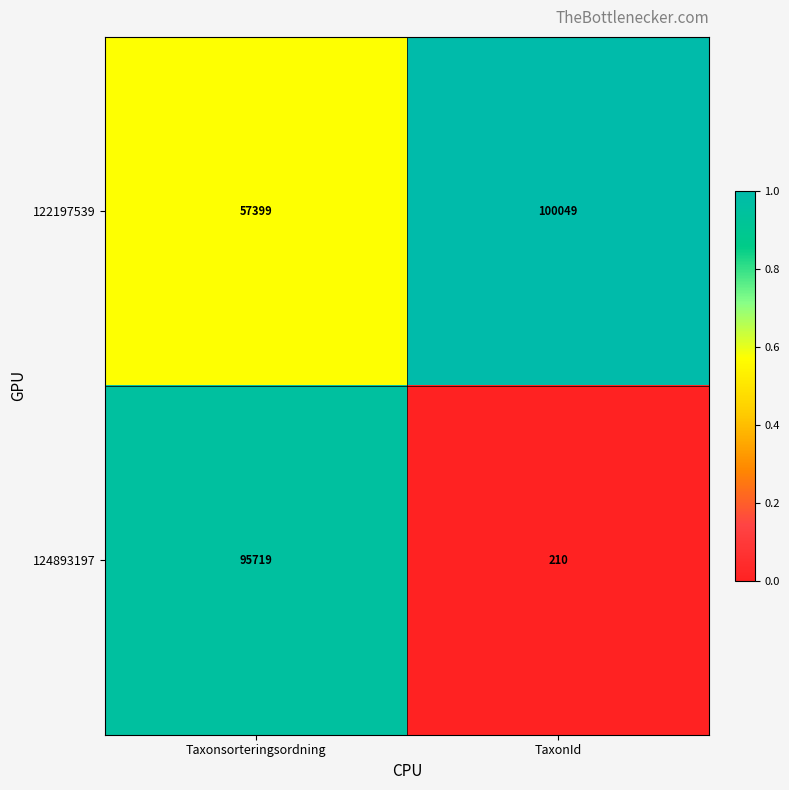

True or false: 122197539 has a value of 28636 at TaxonId.

False